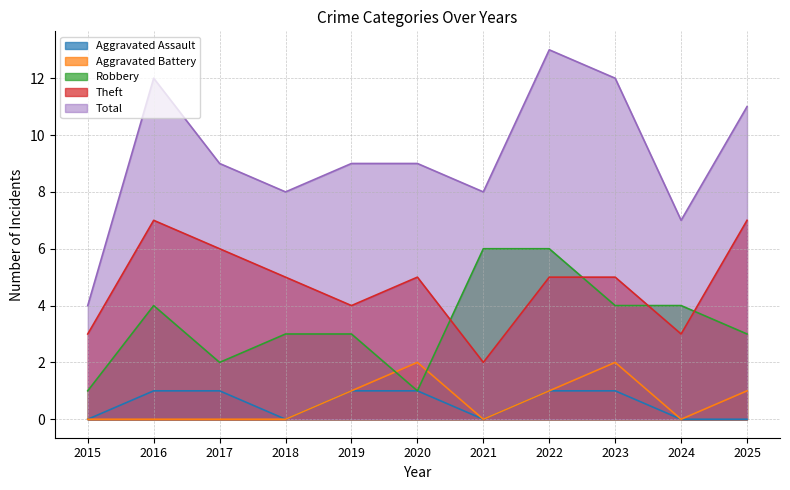

True or false: Total has more than 1 interior local peaks.

True